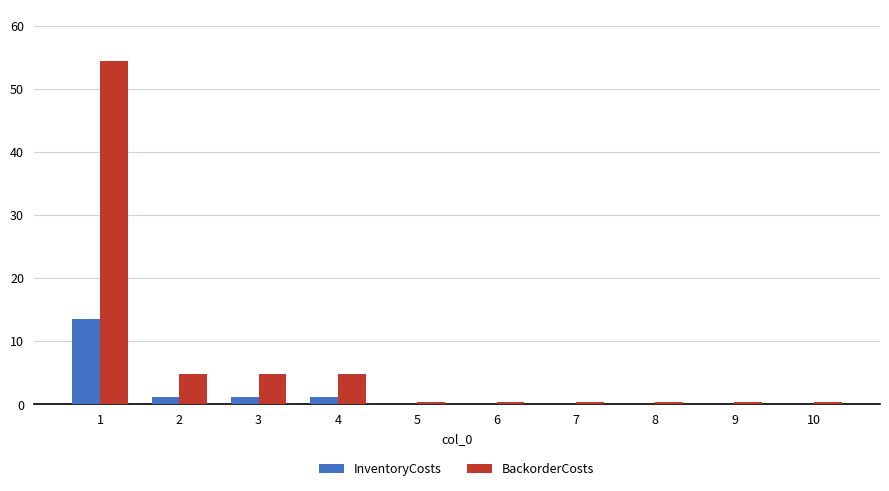

True or false: InventoryCosts has a value of 0.1 at 9.

True